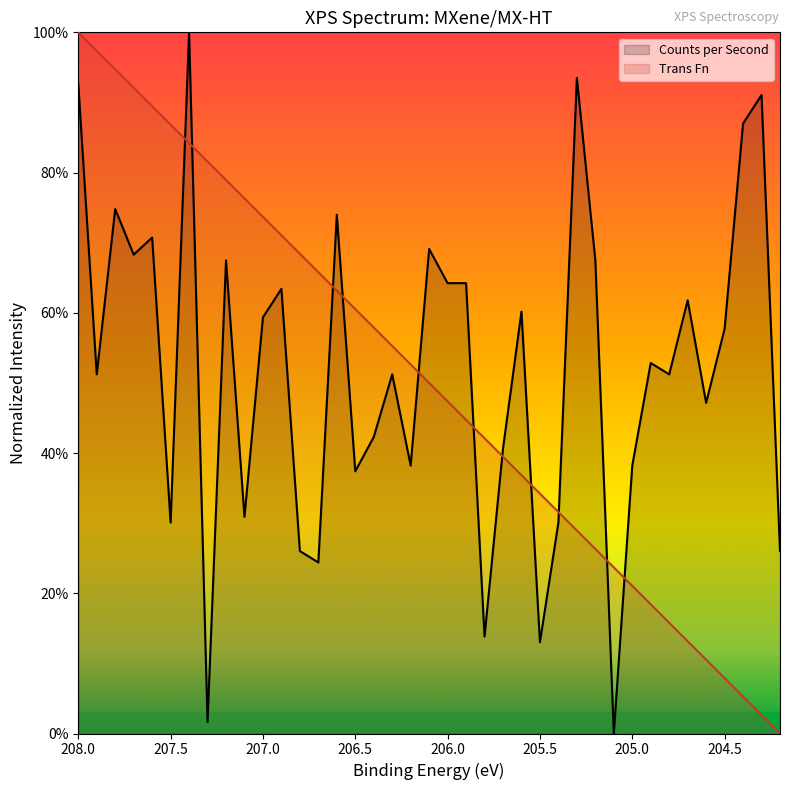

True or false: binding_energy has more than 0 points higher than both neighbors.

False